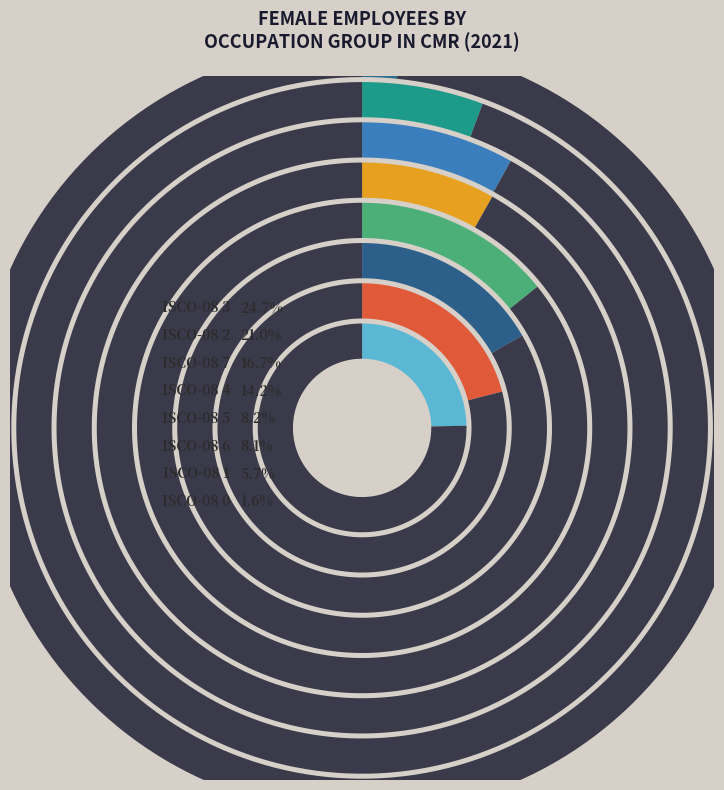

To the nearest percent, what percentage of the pie is ocu_isco08_6?

8%